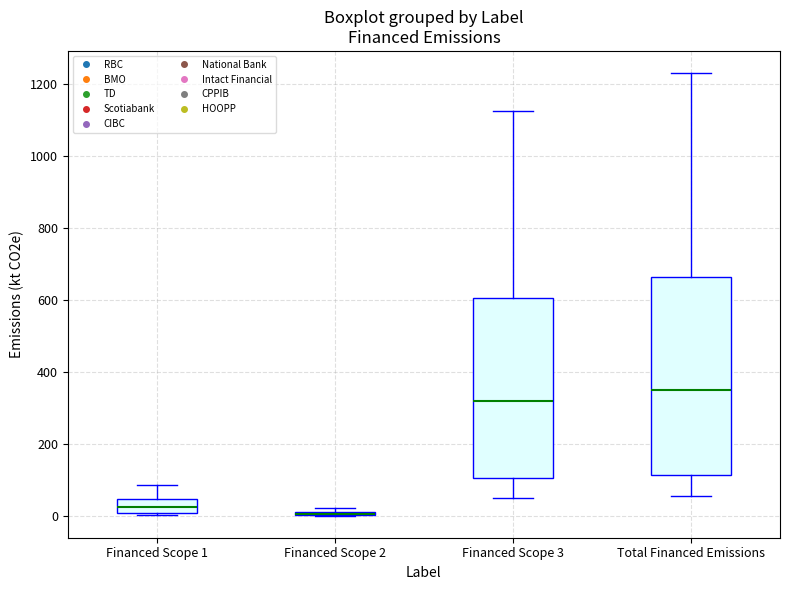

Which box is the tallest, from its lower edge to its upper edge?

Total Financed Emissions